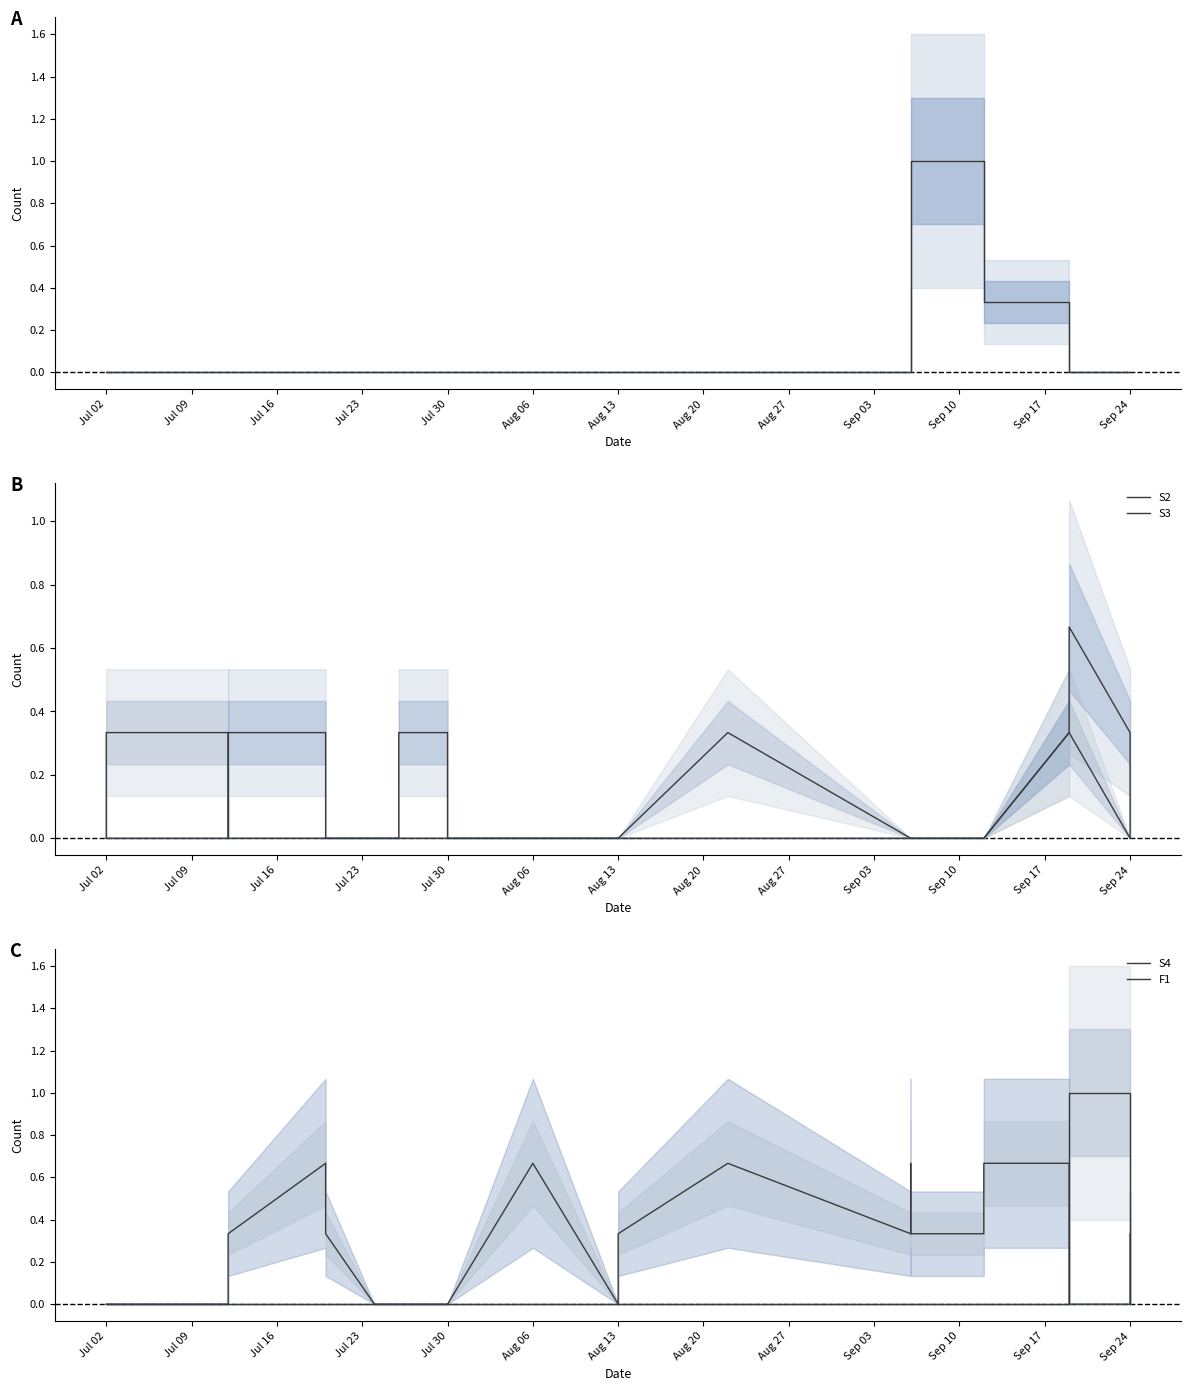

Which label corresponds to the smallest value in the chart?

Jul 02